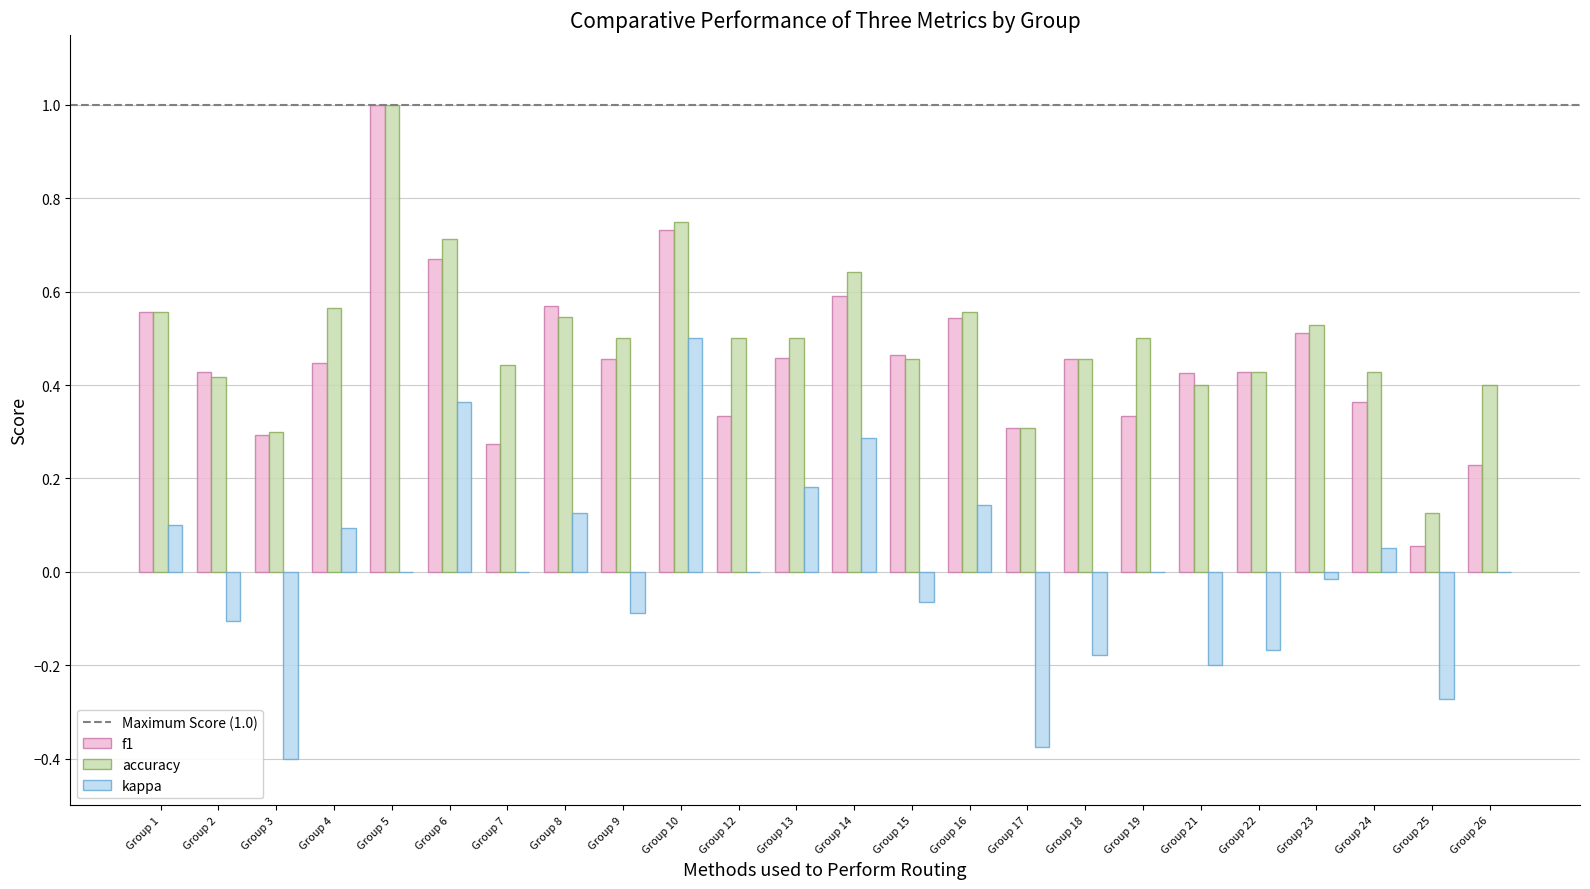

What is the greatest value displayed?

1.0